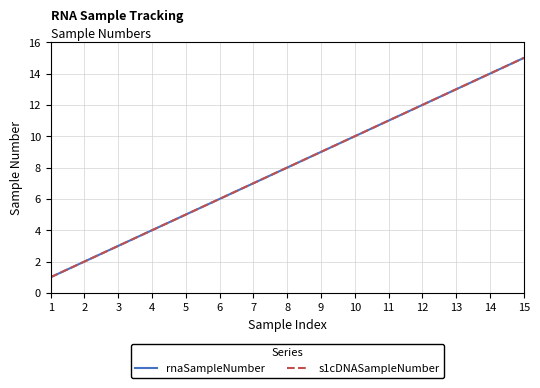

Which series has the widest spread of values?

rnaSampleNumber